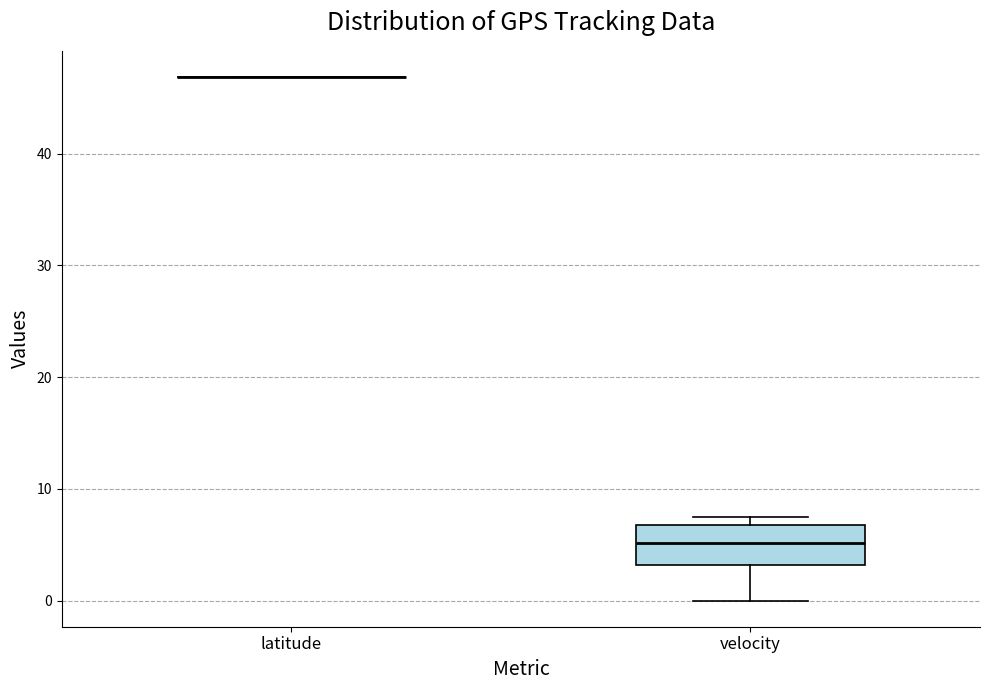

Comparing the boxes themselves (not the whiskers), which one is the tallest?

velocity